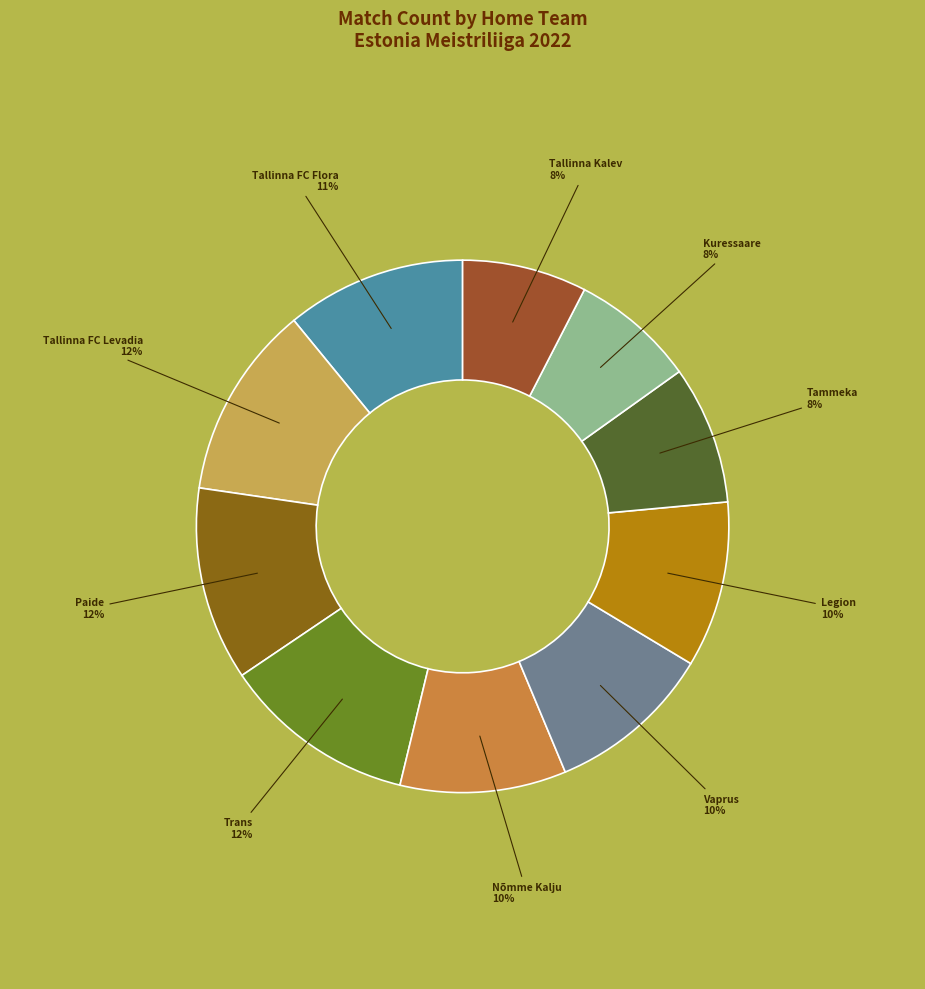

Is there a majority slice in this chart?

No